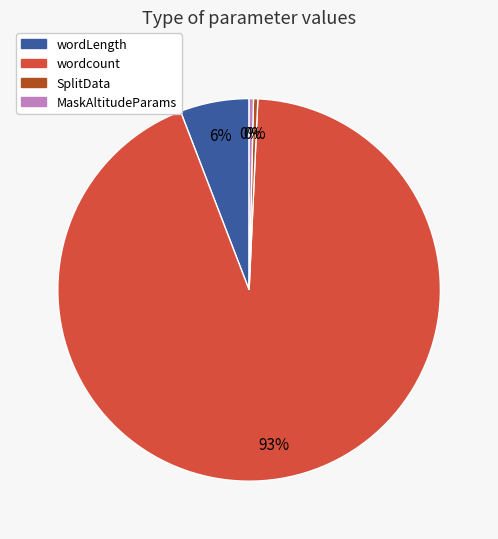

To the nearest percent, what is the difference between the wordcount and wordLength slice percentages?

88%